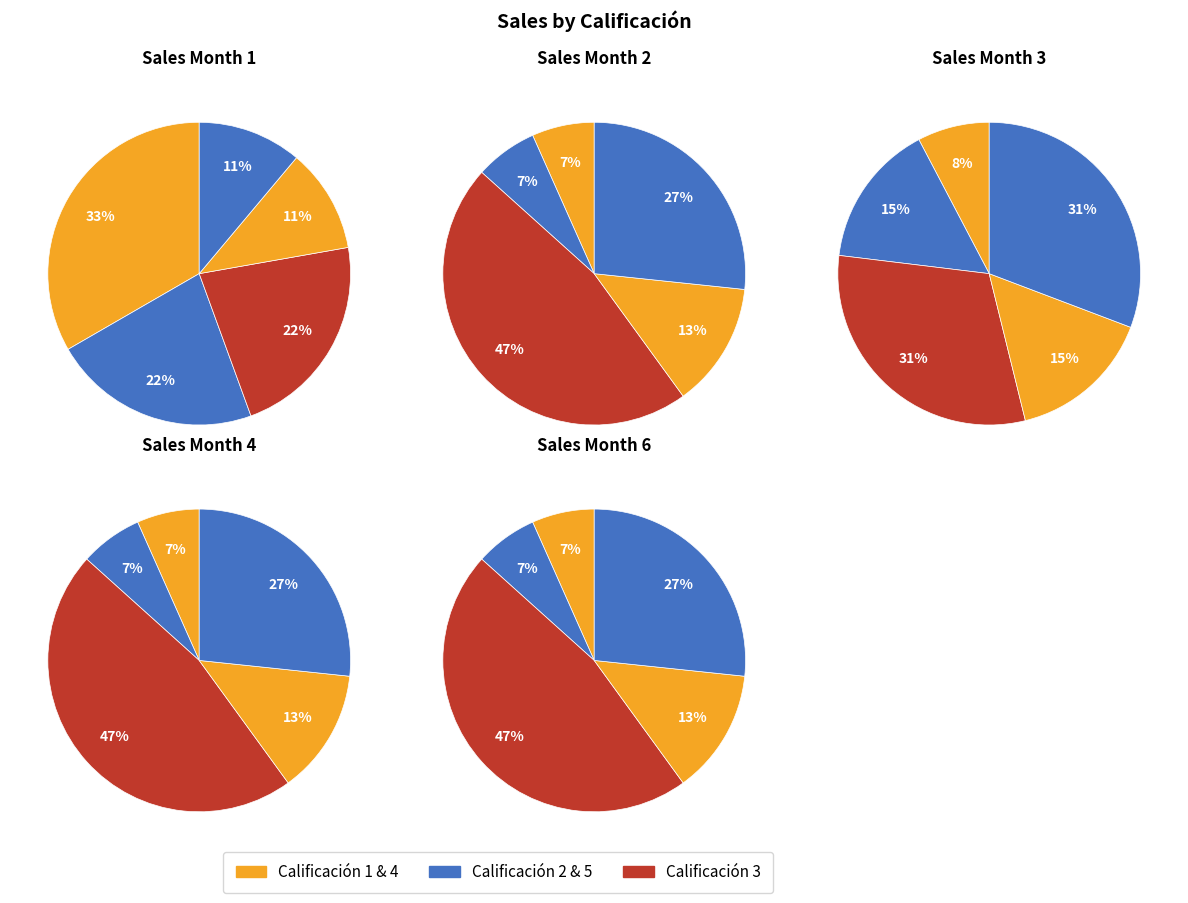

Is it true that 5 is 14% of the pie?

False